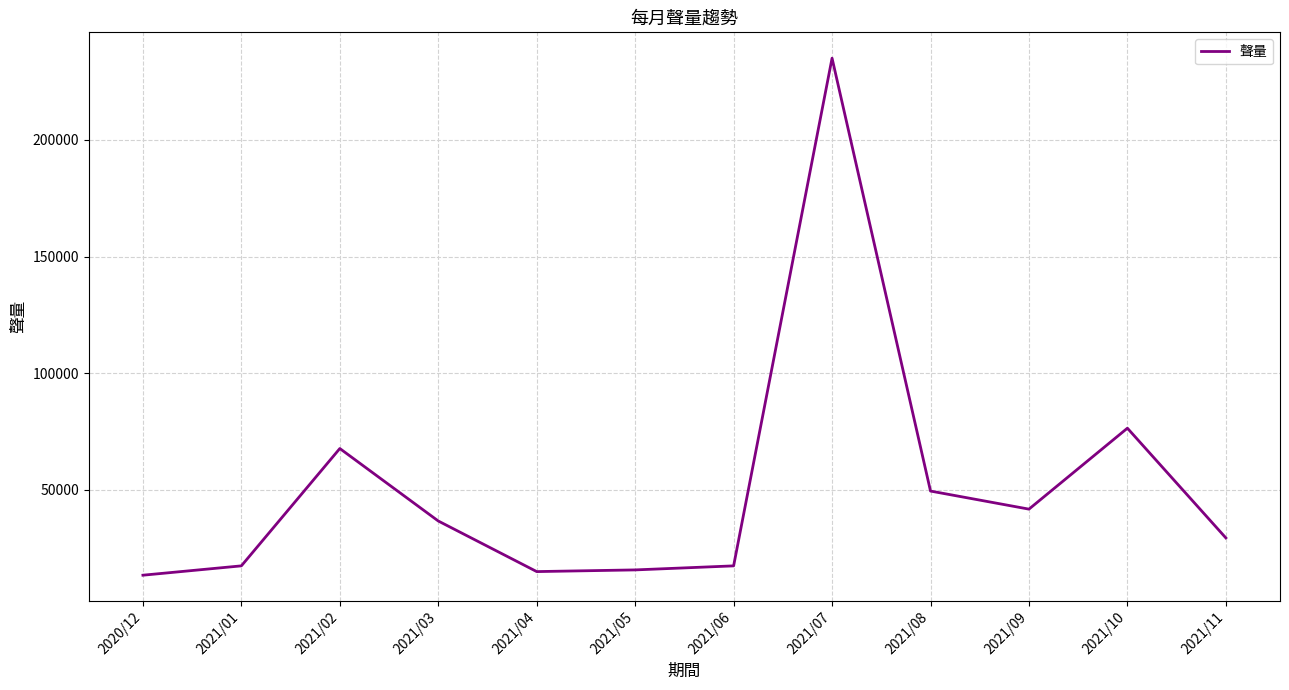

What is the ratio of the value at 2021/08 to the value at 2021/10?

0.6